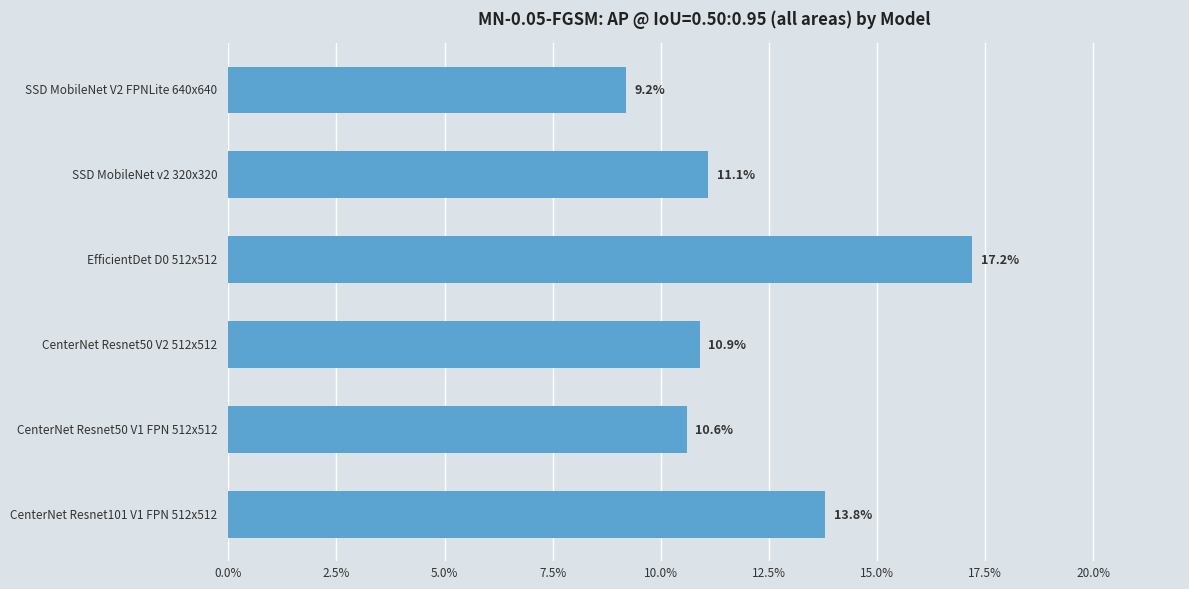

The value at EfficientDet D0 512x512 is 0.2. True or false?

True